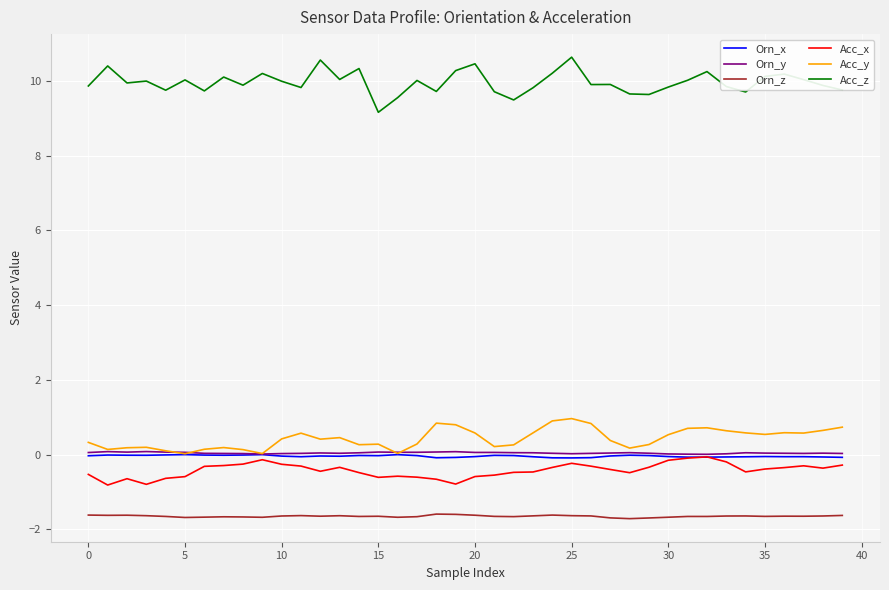

What is the greatest value displayed?

10.6